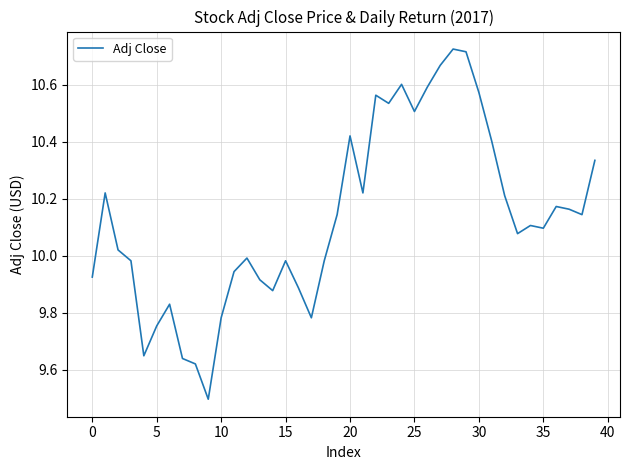

What is the smallest value displayed?

9.5